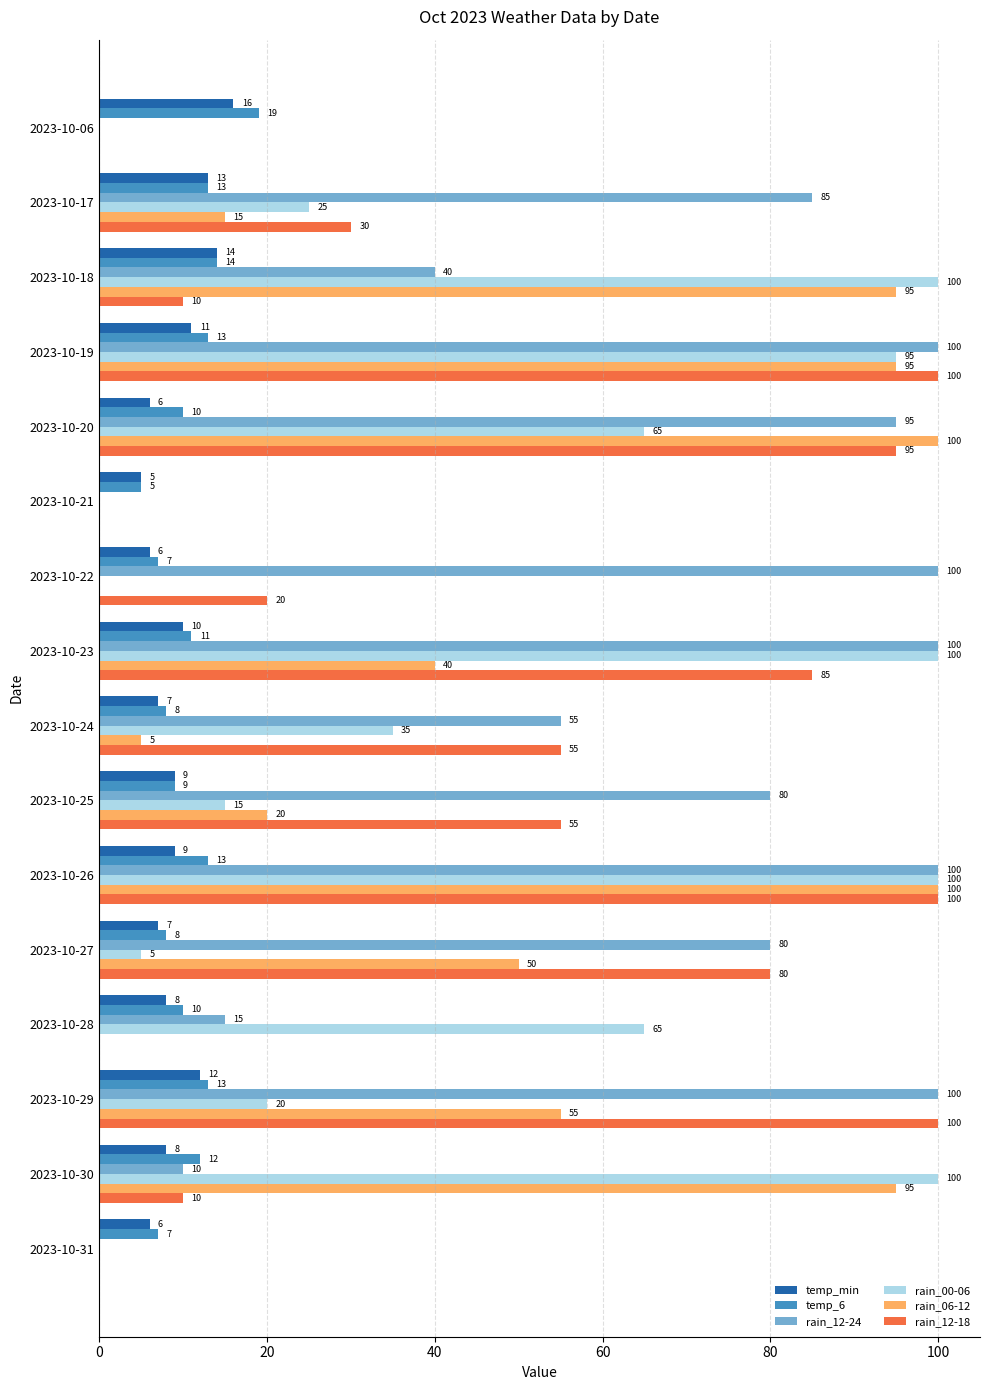

What is the average value of the rain_00-06 series?

45